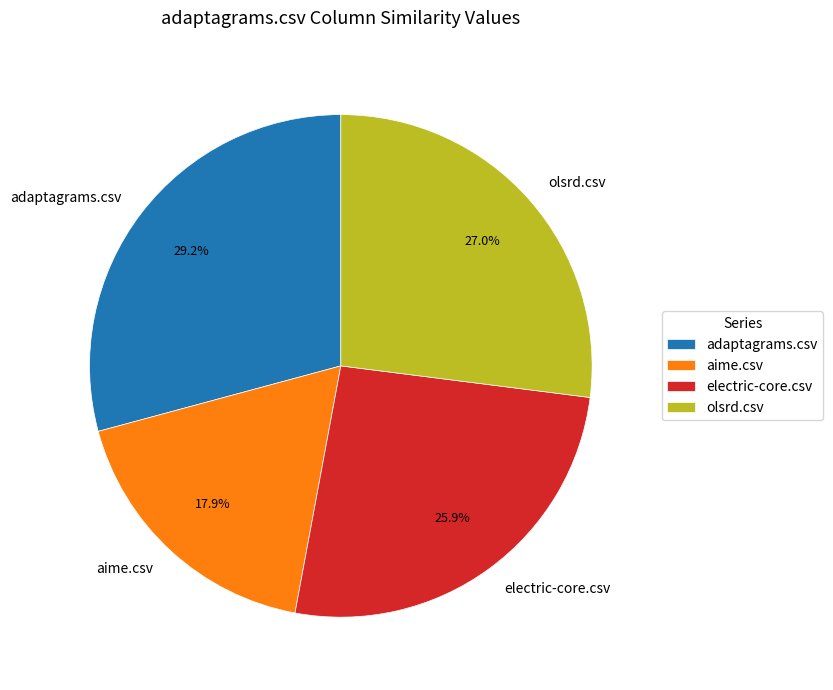

What percentage is NOT represented by adaptagrams.csv?

70.8%